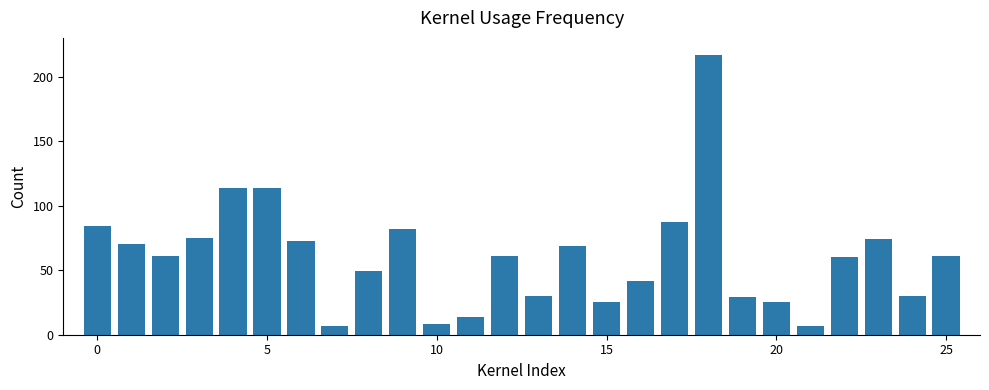

Reading left to right, list all the values displayed in this chart.

84	70	61	75	114	114	73	7	49	82	8	14	61	30	69	25	42	87	217	29	25	7	60	74	30	61